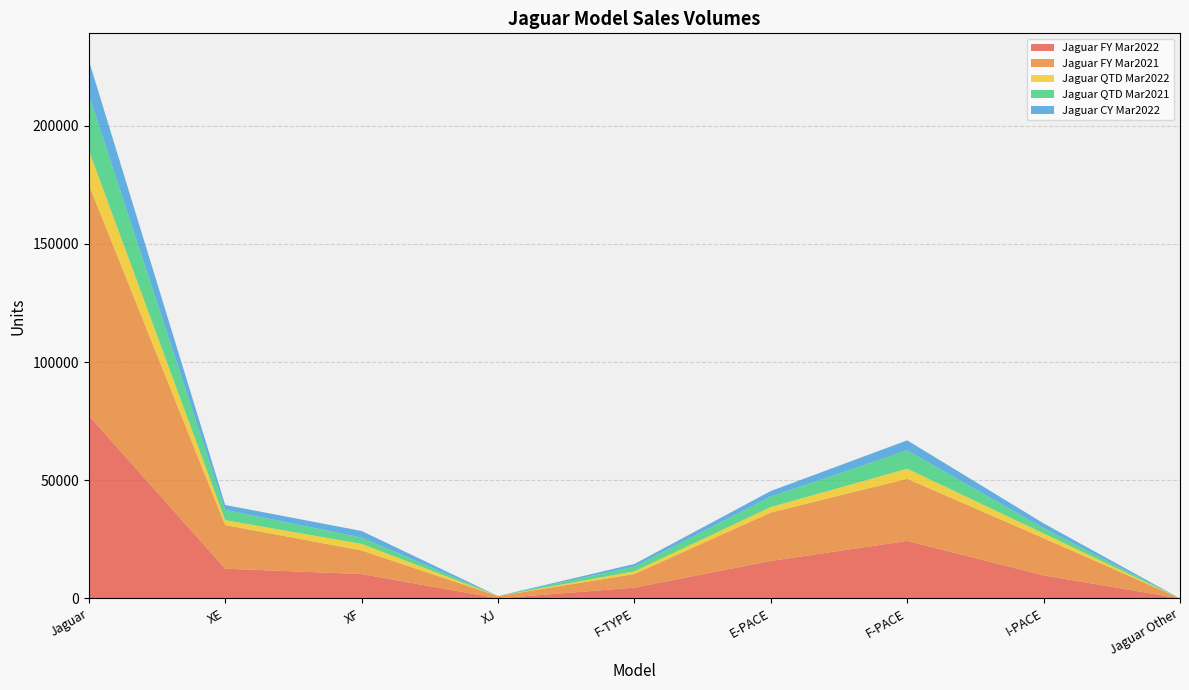

Reading right to left, extract all data points from this chart.

Jaguar FY Mar2022: Jaguar Other=0	I-PACE=9752	F-PACE=24316	E-PACE=15845	F-TYPE=4562	XJ=17	XF=10309	XE=12580	Jaguar=77381
Jaguar FY Mar2021: Jaguar Other=1	I-PACE=15734	F-PACE=26291	E-PACE=20488	F-TYPE=5752	XJ=970	XF=9992	XE=18441	Jaguar=97669
Jaguar QTD Mar2022: Jaguar Other=0	I-PACE=2014	F-PACE=4251	E-PACE=2312	F-TYPE=1138	XJ=1	XF=2773	XE=2085	Jaguar=14574
Jaguar QTD Mar2021: Jaguar Other=0	I-PACE=2232	F-PACE=7753	E-PACE=4462	F-TYPE=1982	XJ=15	XF=2678	XE=4341	Jaguar=23463
Jaguar CY Mar2022: Jaguar Other=0	I-PACE=2014	F-PACE=4251	E-PACE=2312	F-TYPE=1138	XJ=1	XF=2773	XE=2085	Jaguar=14574